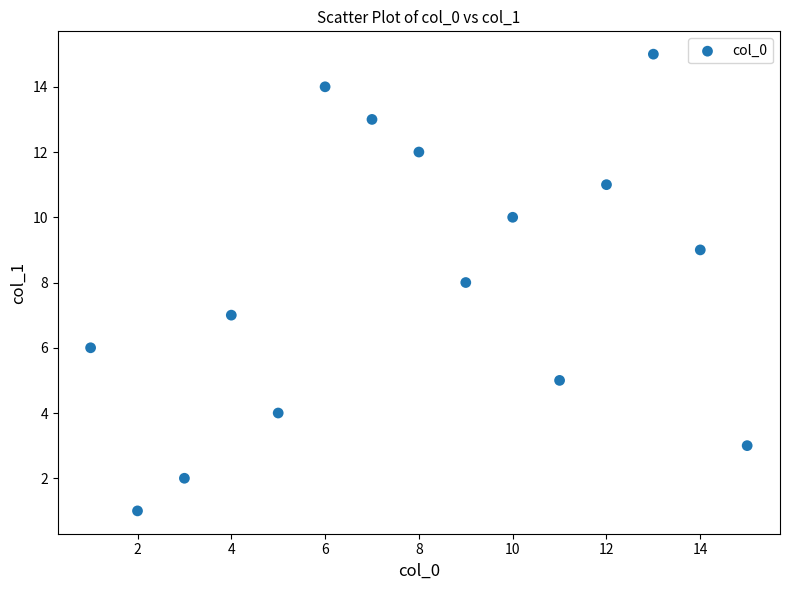

What is the range of Y values (max minus min)?

14